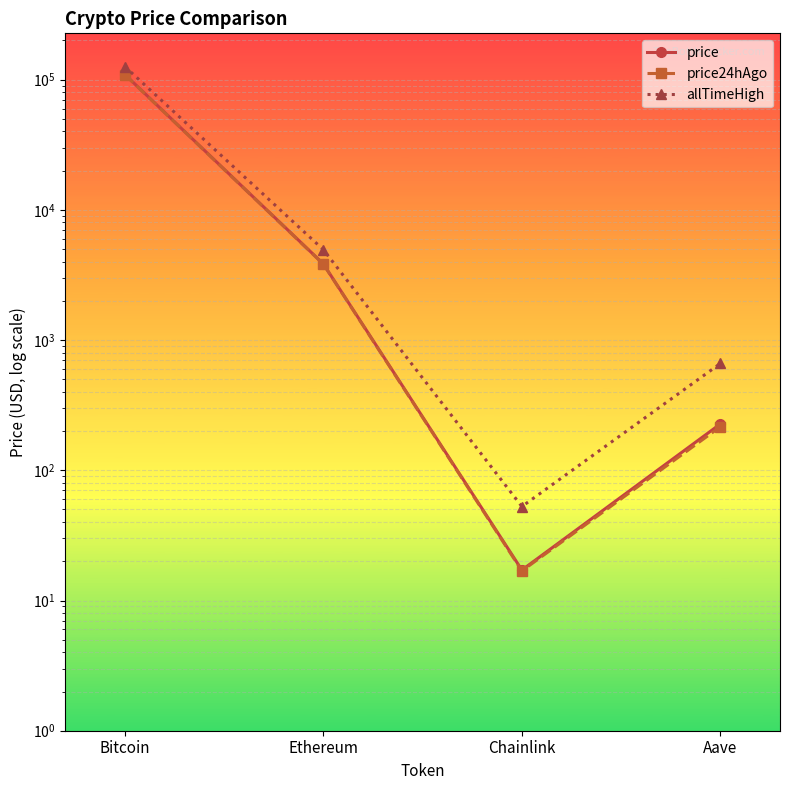

Which label corresponds to the largest value in the chart?

Bitcoin